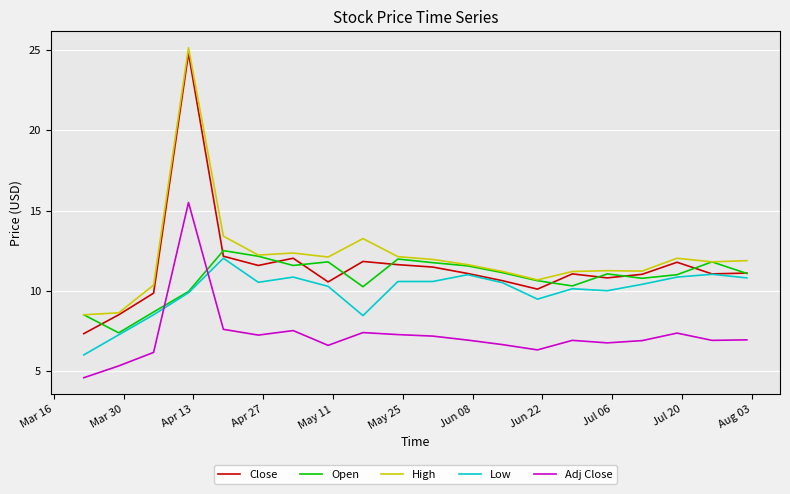

What is the sum of all Low values?

199.1